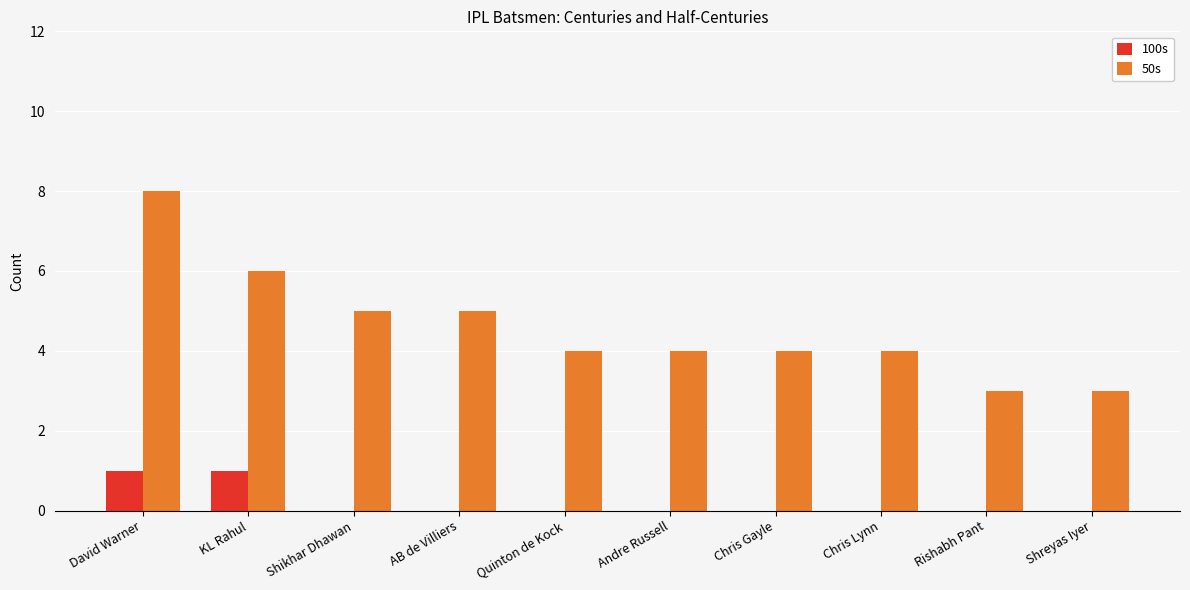

Is it true that 100s equals 1 at KL Rahul?

True